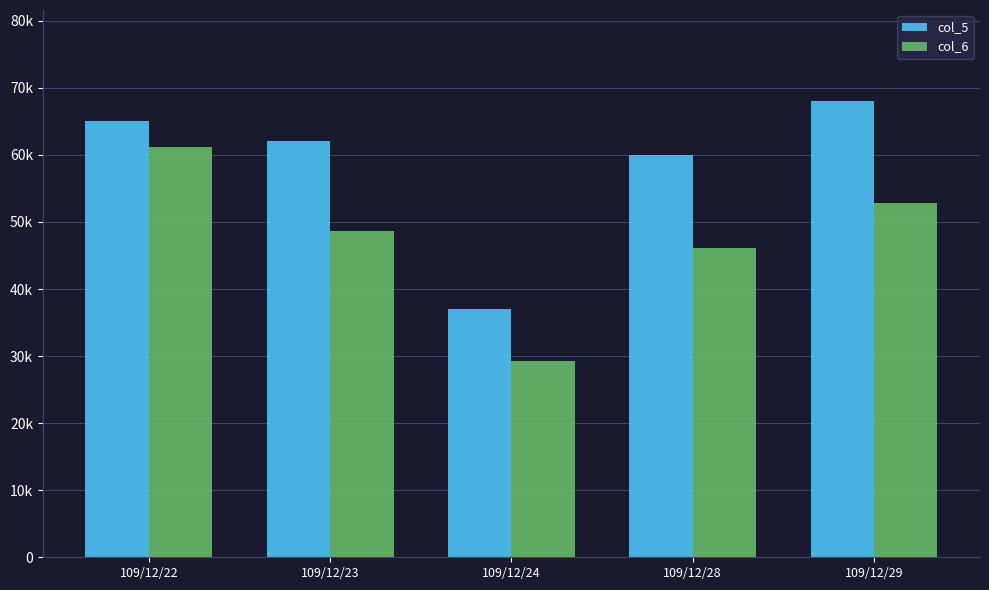

What is the difference between the col_5 values at 109/12/23 and 109/12/24?

25000